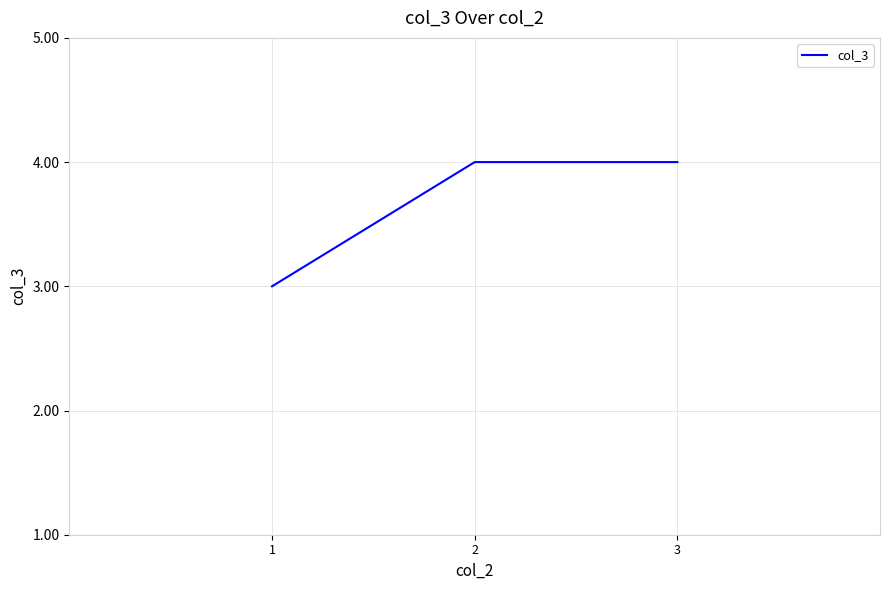

What is the approximate value at 1?

3